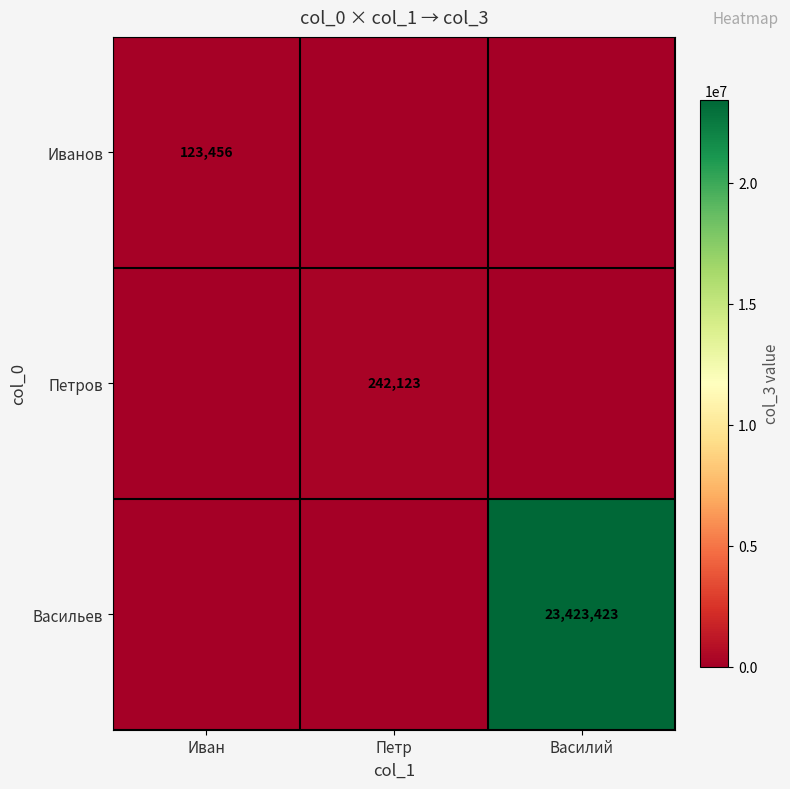

The Петров series shows 429301 at Петр. True or false?

False